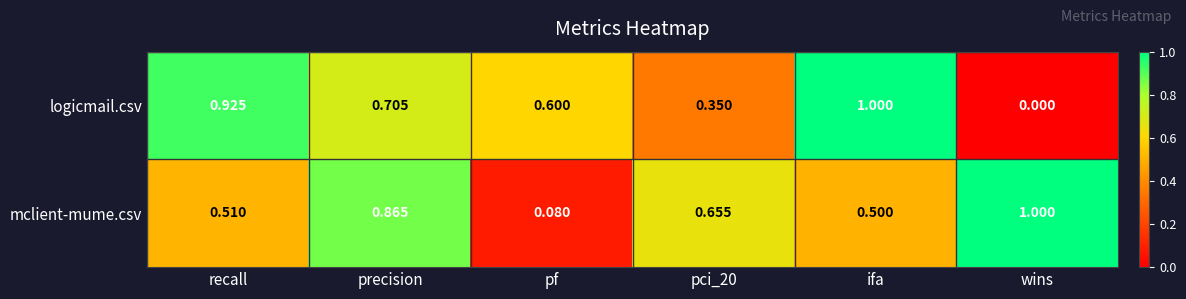

At ifa, list the series in order from largest to smallest.

logicmail.csv, mclient-mume.csv